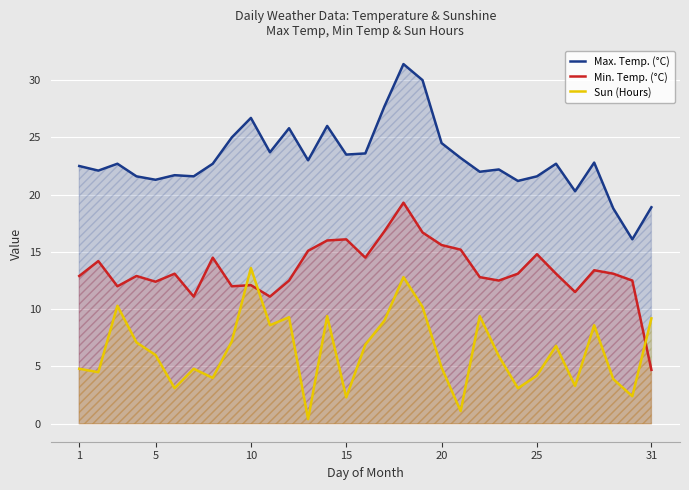

True or false: Sun (Hours) and Min. Temp. (°C) cross at least once.

True